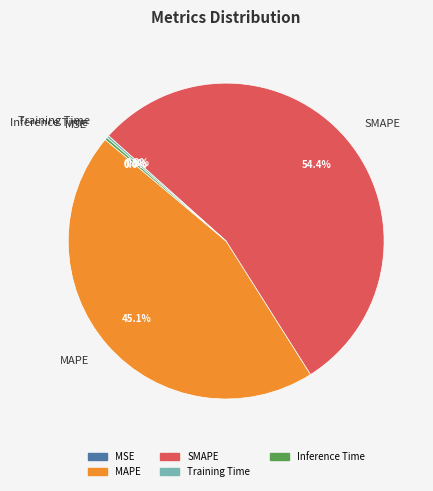

To the nearest percent, what percentage of the pie is MAPE?

45%